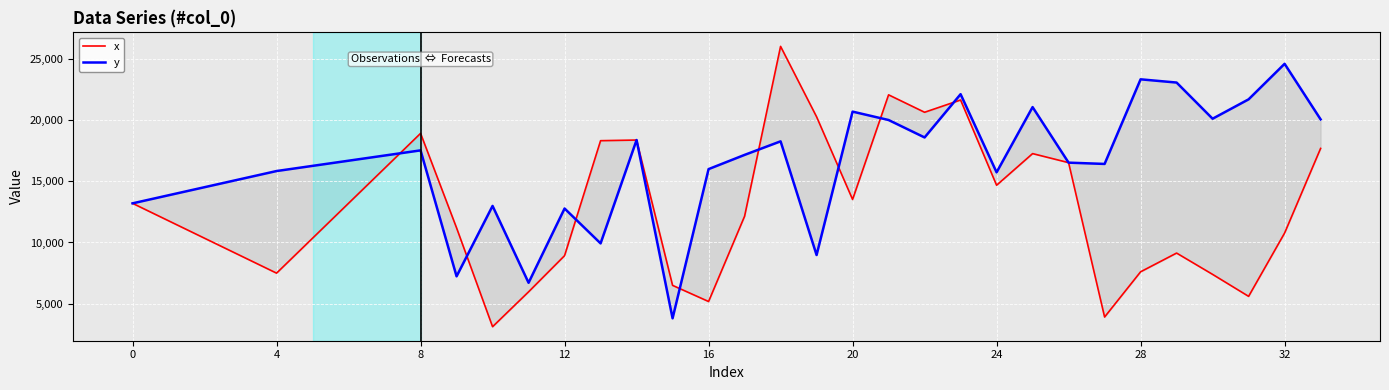

What is the maximum value shown in the chart?

26030.4